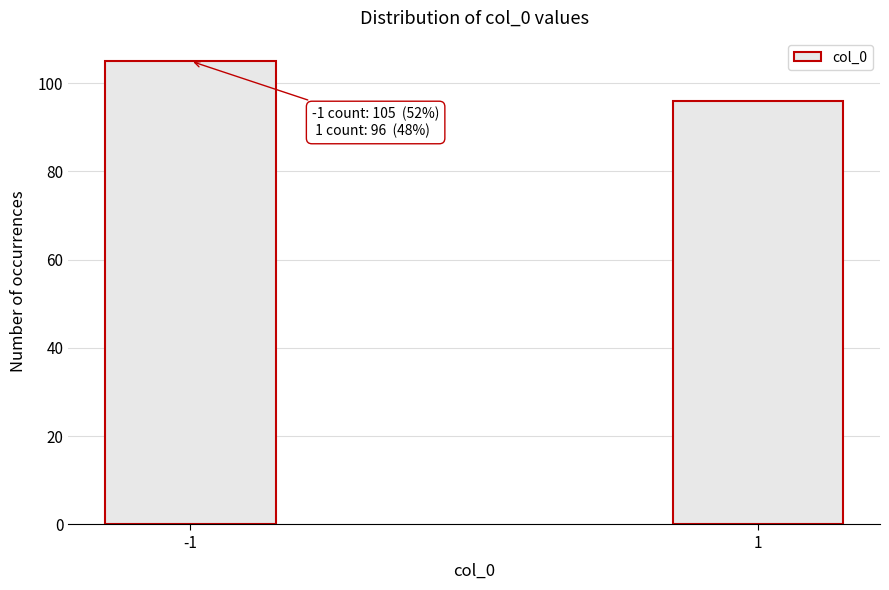

Reading right to left, transcribe all the data shown in this chart.

1=96	-1=105